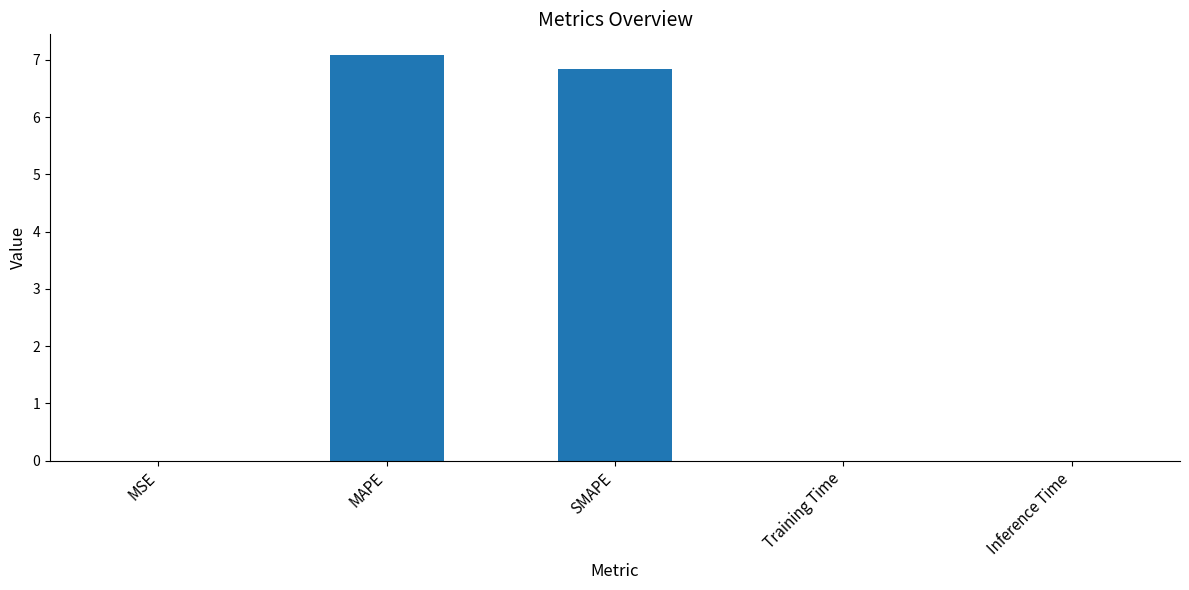

Is it true that the value at Training Time is 0.0?

True